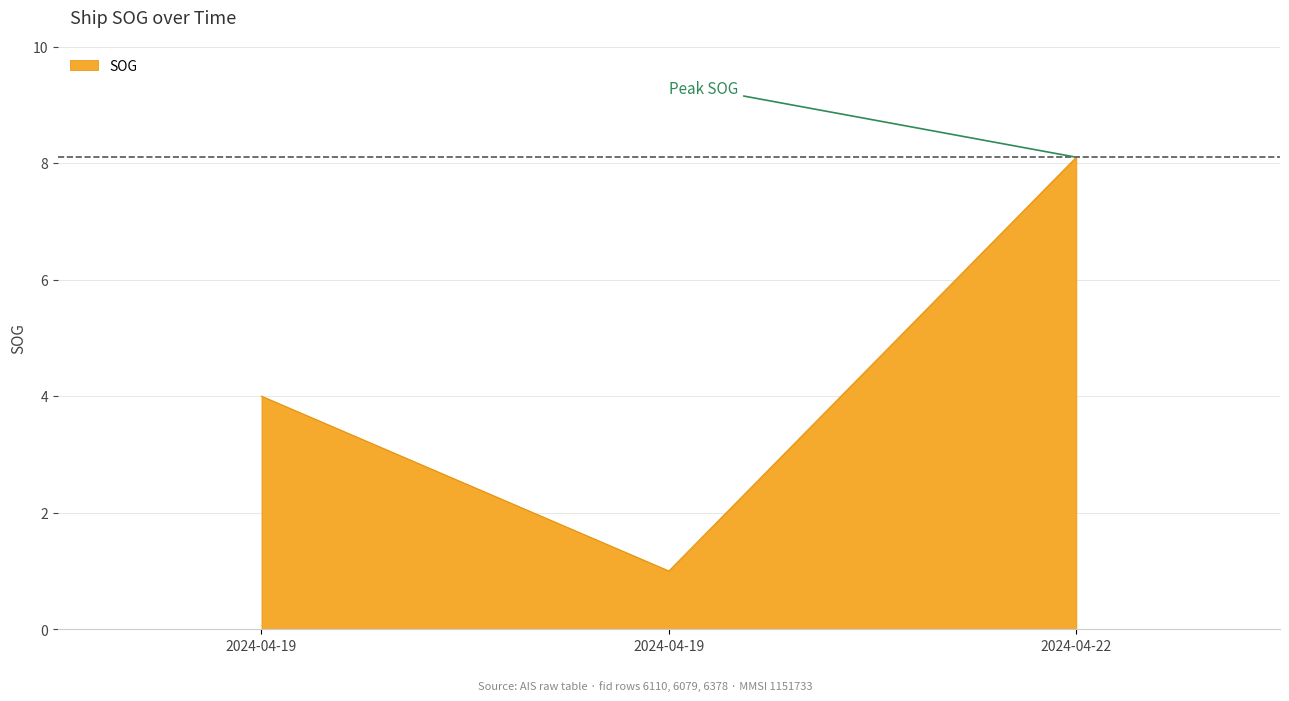

List the labels in order of value, largest first.

2024-04-22, 2024-04-19, 2024-04-19